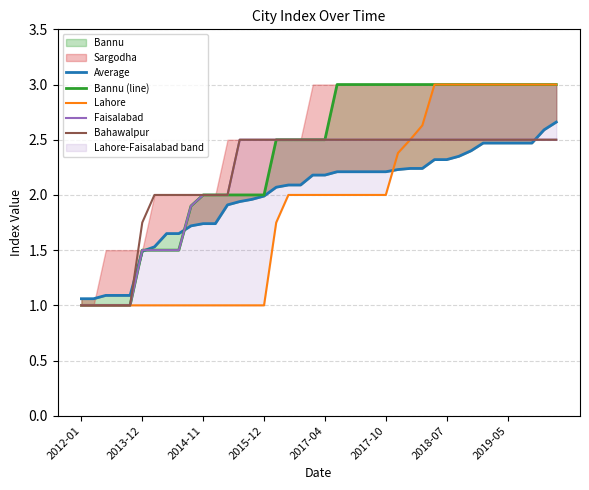

The Bannu (line) series shows 0.7 at 24. True or false?

False